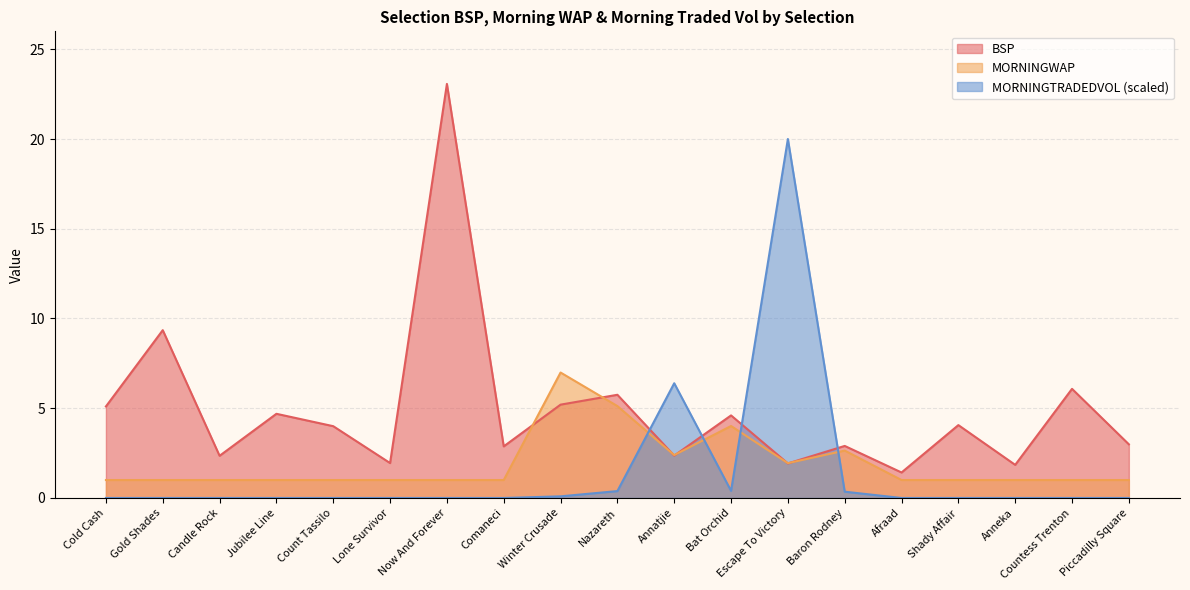

The MORNINGWAP series shows 3.5 at Escape To Victory. True or false?

False